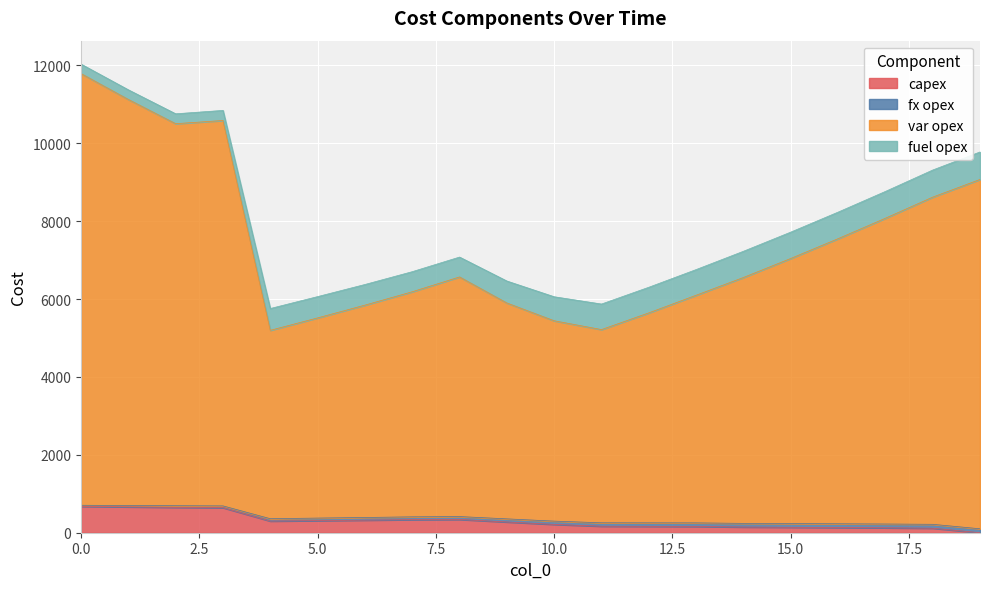

What is the maximum value for capex?

677